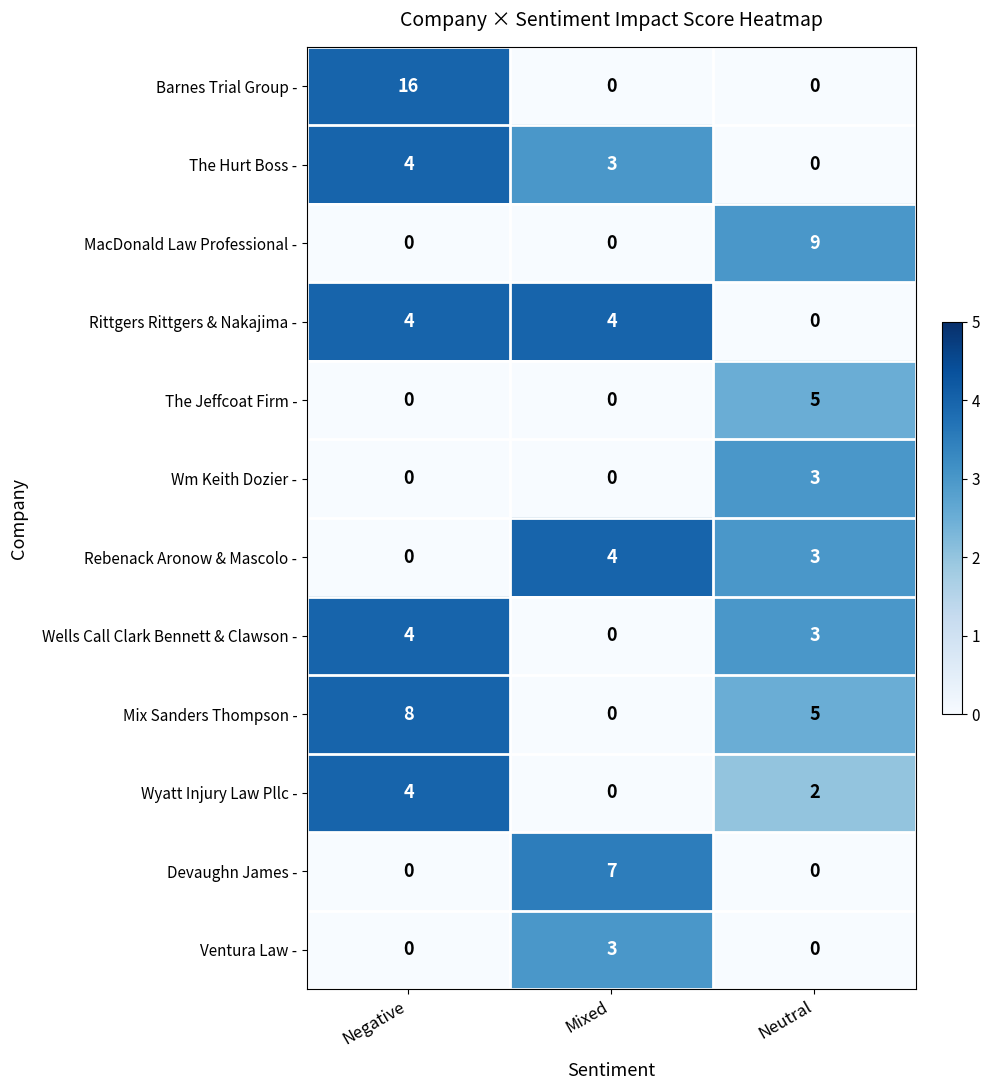

What is the greatest value displayed?

16